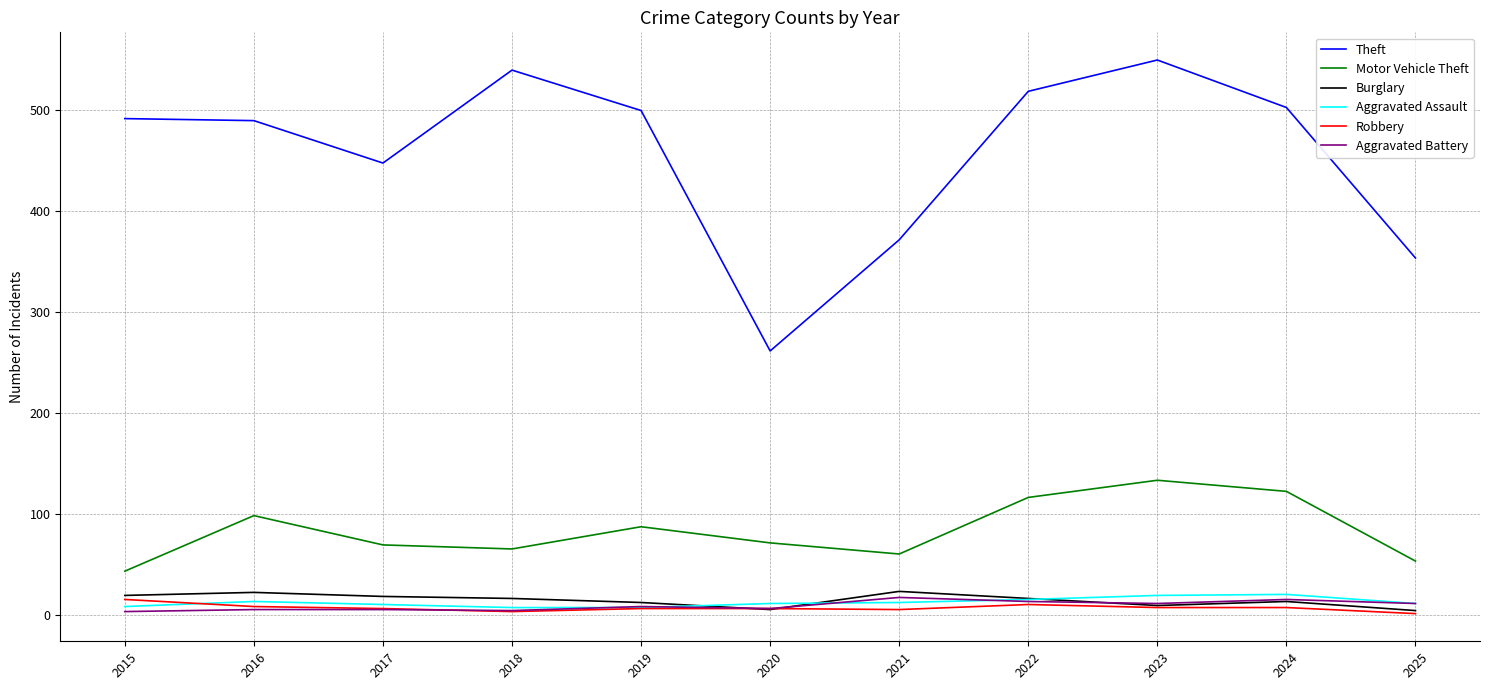

True or false: Aggravated Battery and Robbery intersect in this chart.

True